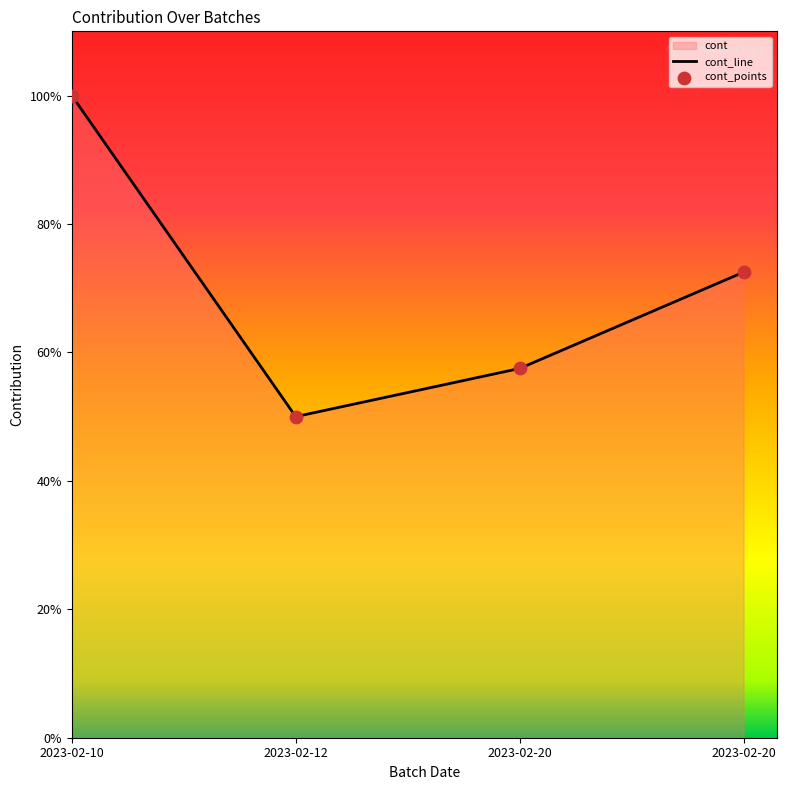

What is the change in value from 2023-02-20 to 2023-02-20?

+0.2